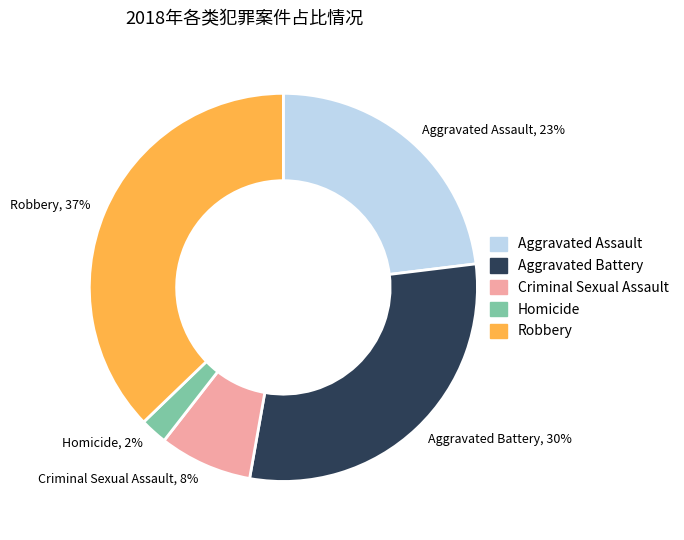

Does any single category account for the majority?

No